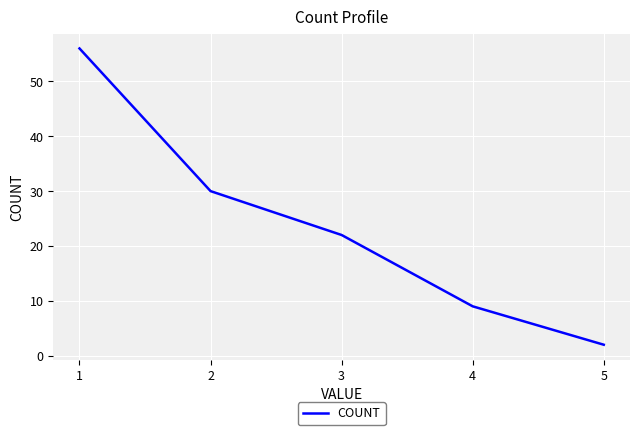

Is this an area chart (filled region under the line)?

No